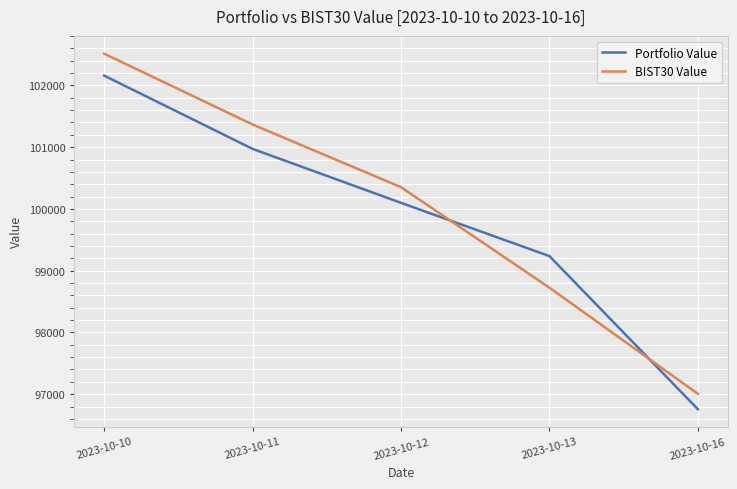

What is the approximate value of Portfolio Value at 2023-10-16?

96756.4